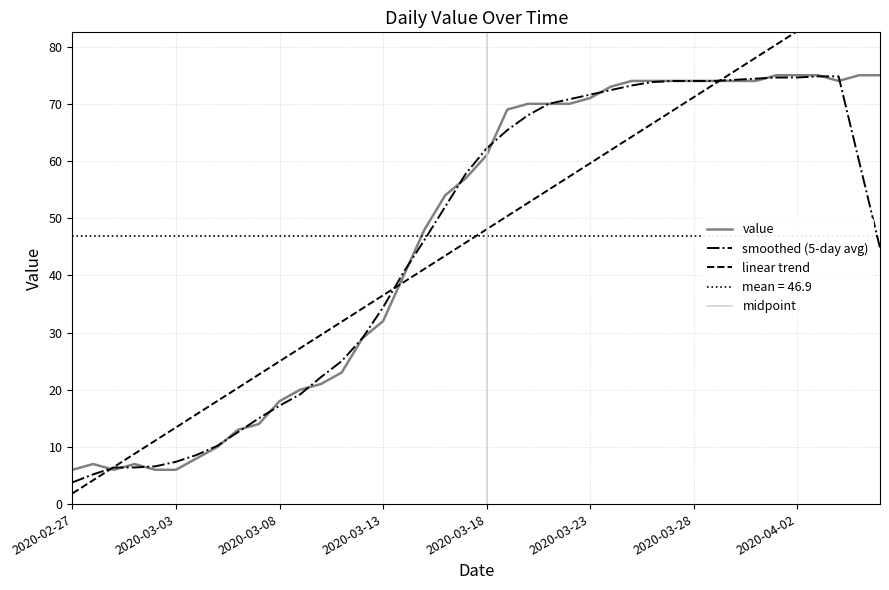

Reading left to right, extract all data points from this chart.

6	7	6	7	6	6	8	10	13	14	18	20	21	23	29	32	40	48	54	57	61	69	70	70	70	71	73	74	74	74	74	74	74	74	75	75	75	74	75	75